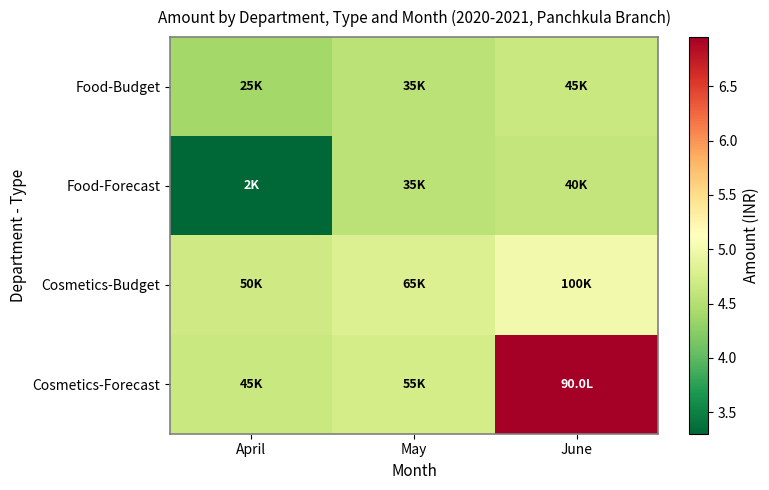

Between April and May, which series saw the biggest shift?

Food-Forecast